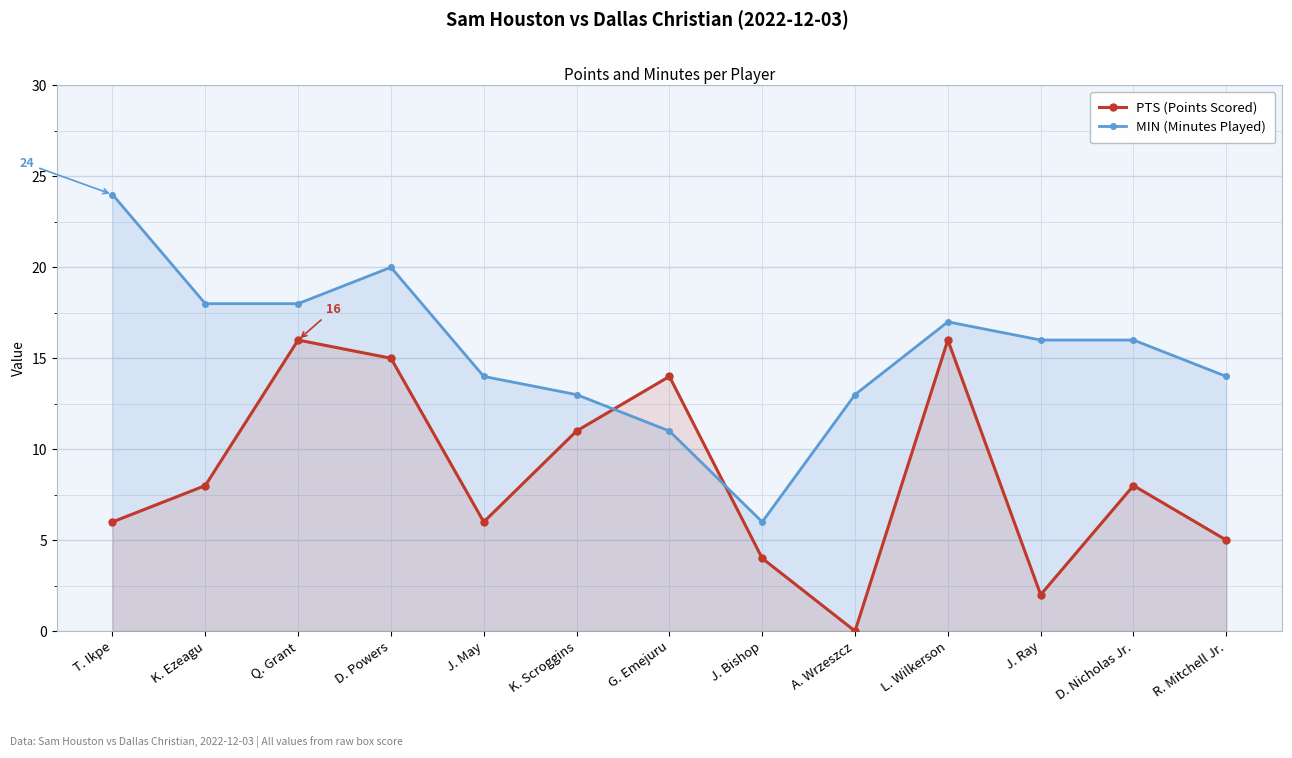

In PTS (Points Scored), how many points are higher than both neighbors (excluding endpoints)?

4